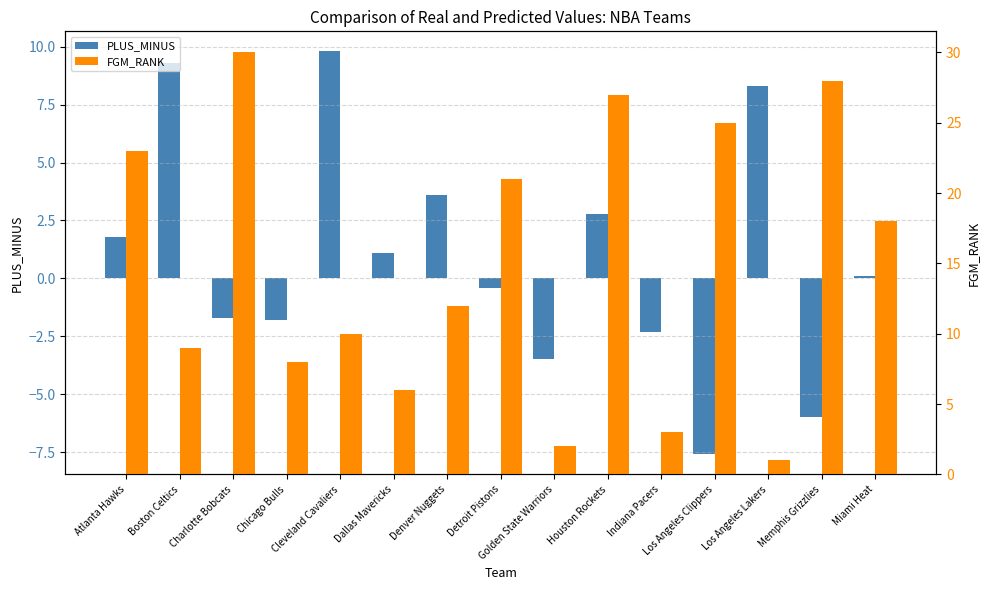

What is the difference between the PLUS_MINUS values at Miami Heat and Boston Celtics?

9.2